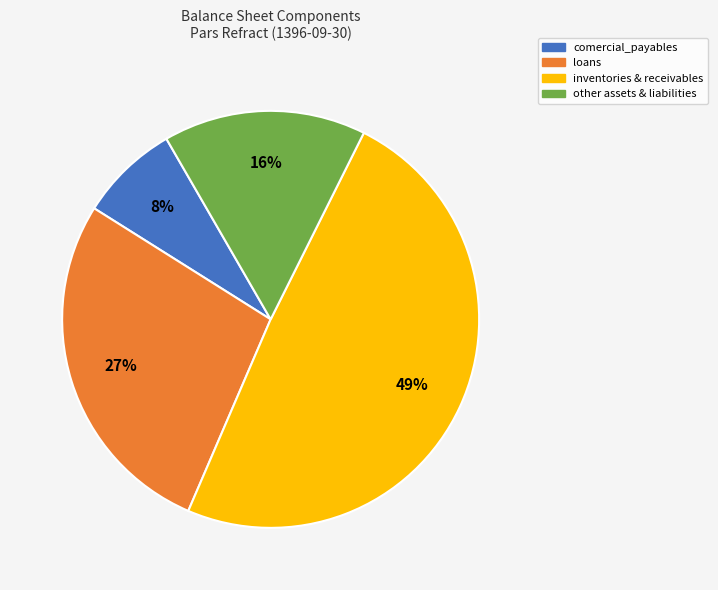

To the nearest percent, what is the average slice percentage?

25%